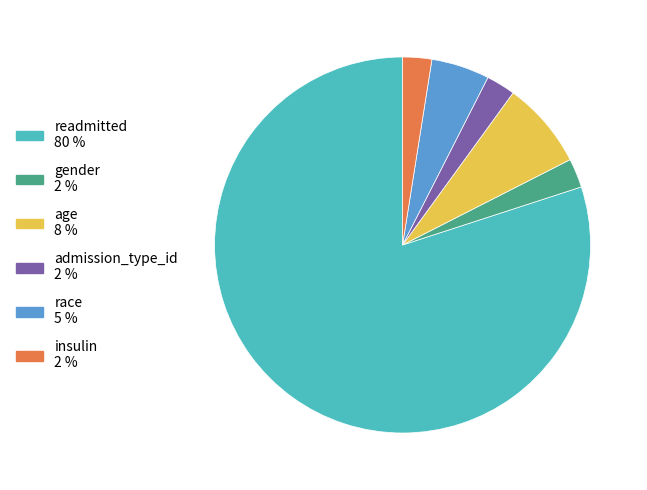

The age slice represents 1% of the pie. True or false?

False